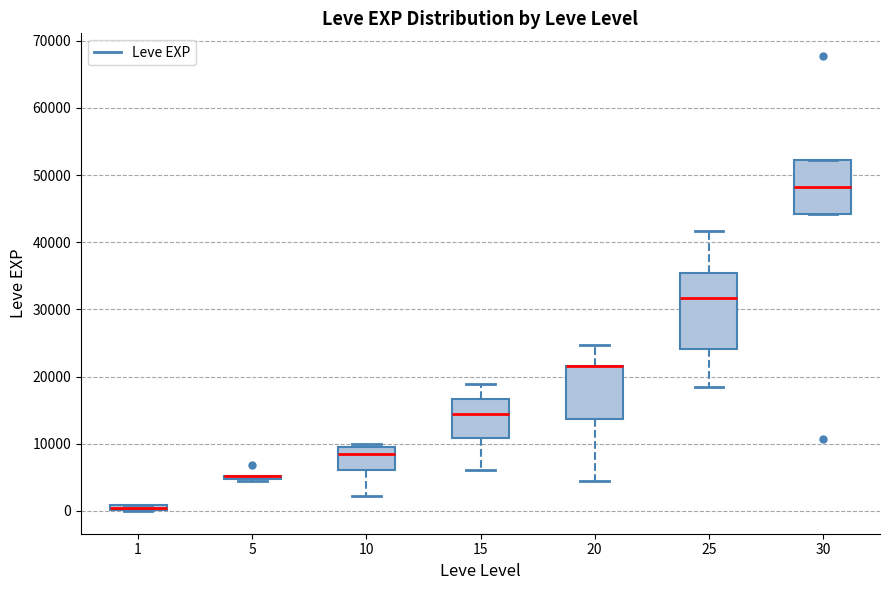

Comparing the boxes themselves (not the whiskers), which one is the tallest?

25